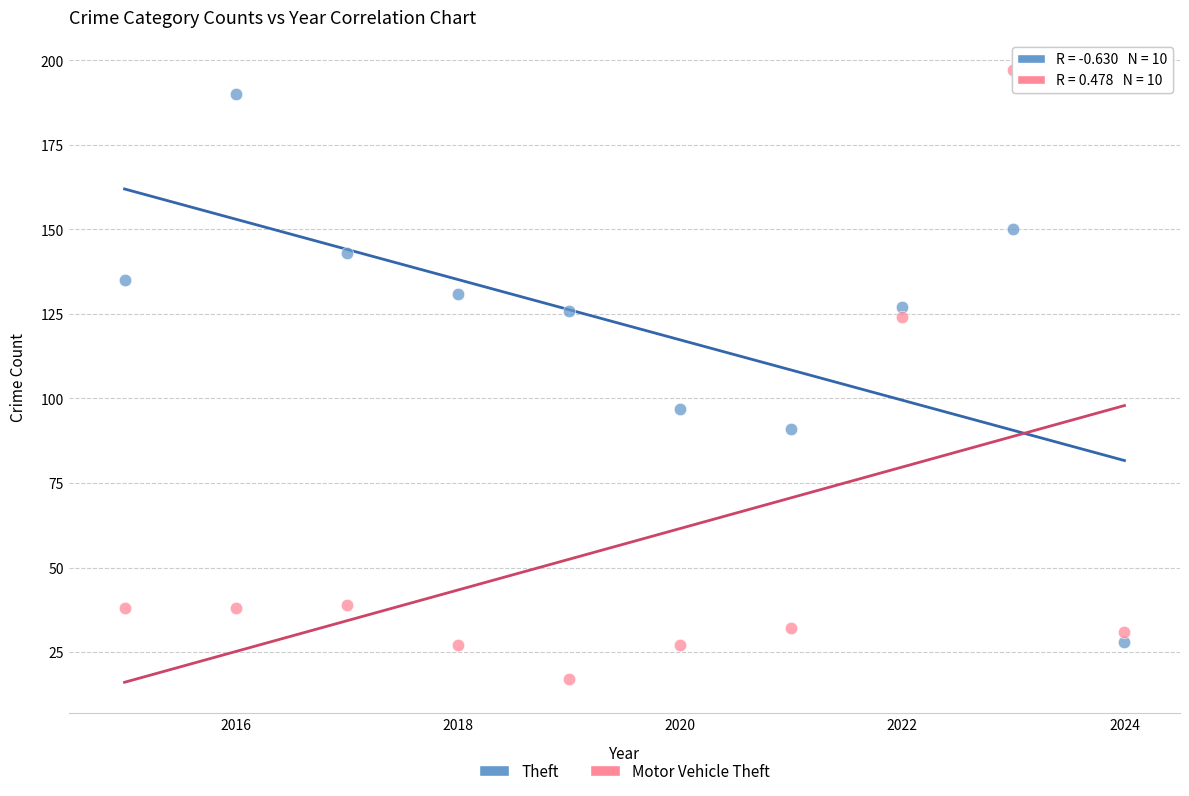

Across all data points, what is the range of Y values (max minus min)?

180